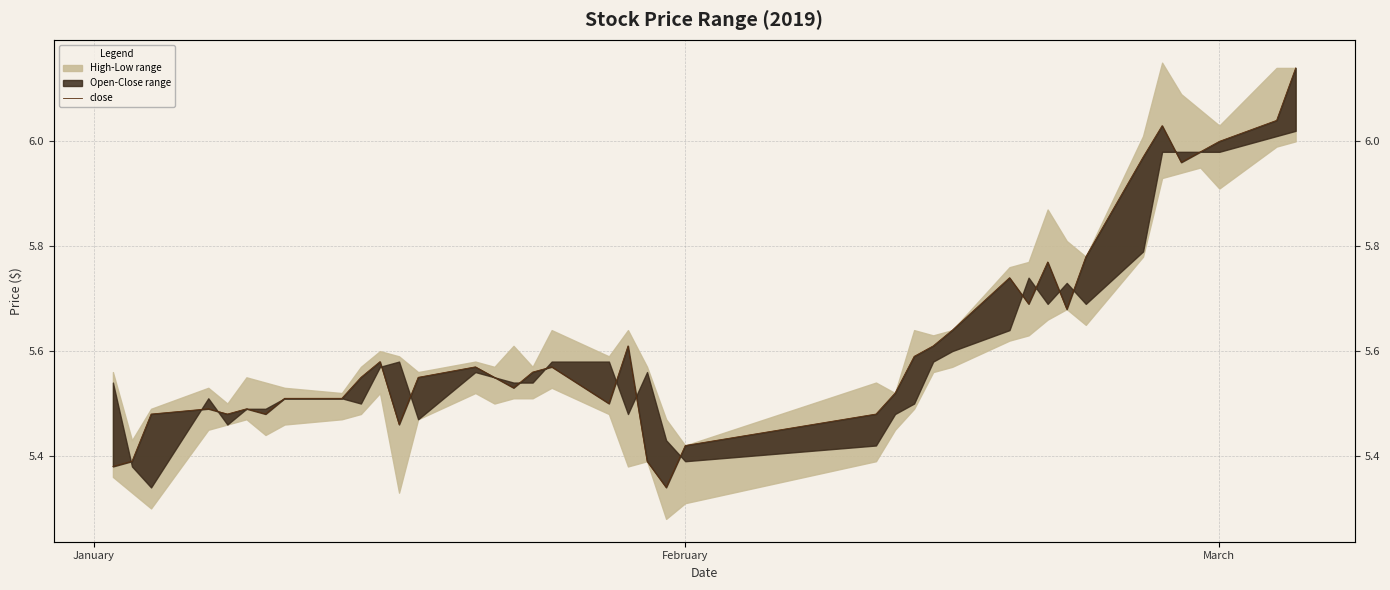

What is the greatest value displayed?

6.1